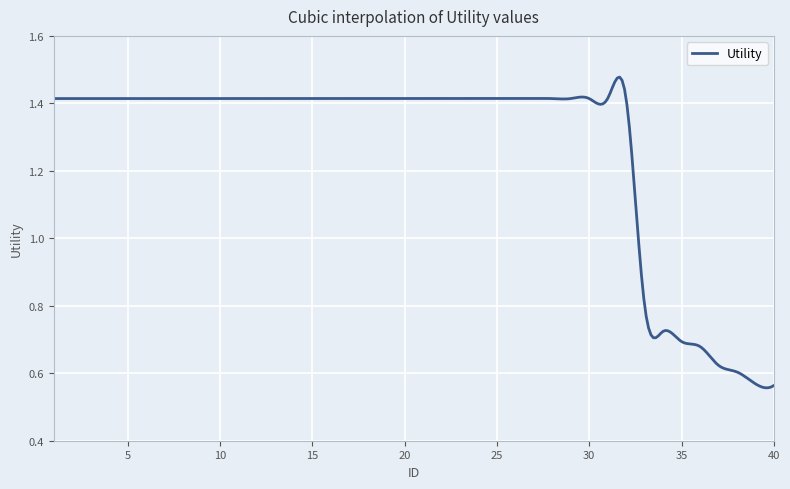

What is the difference between the maximum and minimum values?

0.9